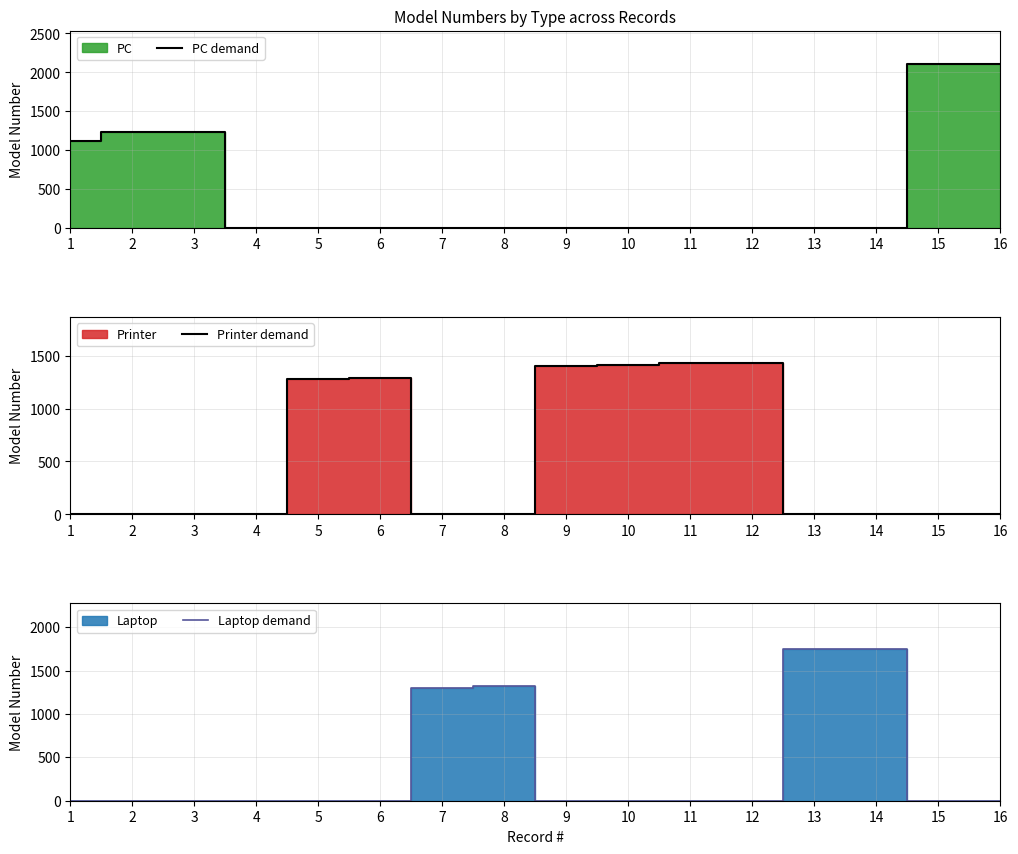

Count the number of categories in the chart.

16